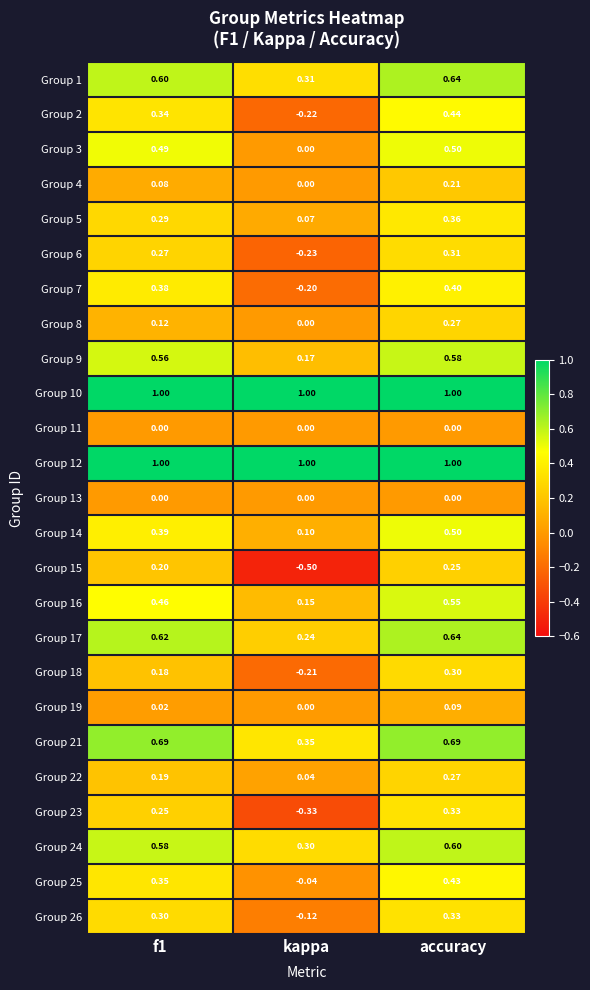

At which category is the sum across all series the highest?

accuracy